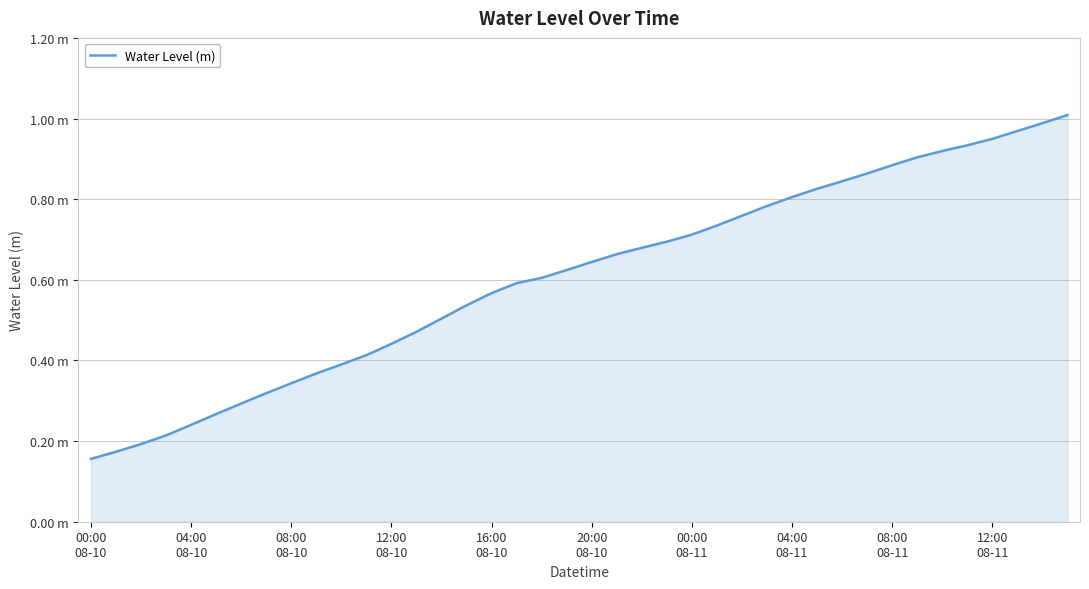

At which label is the value closest to 0?

00:00
08-10